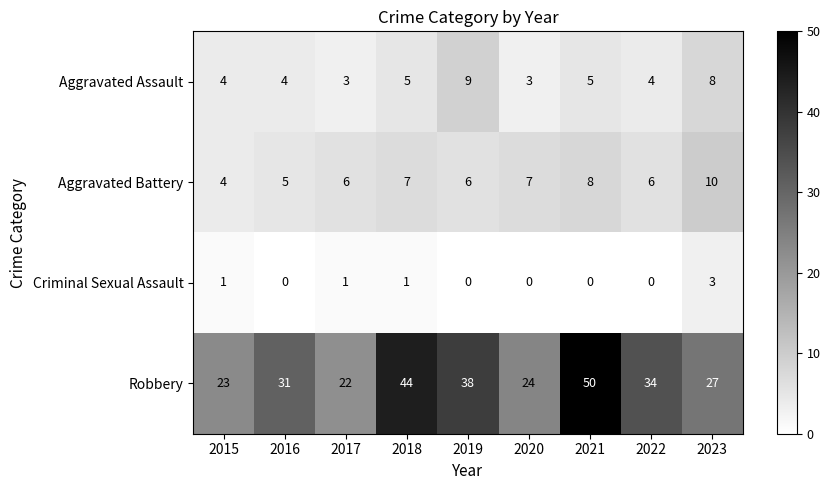

True or false: Aggravated Battery has a value of 8 at 2017.

False